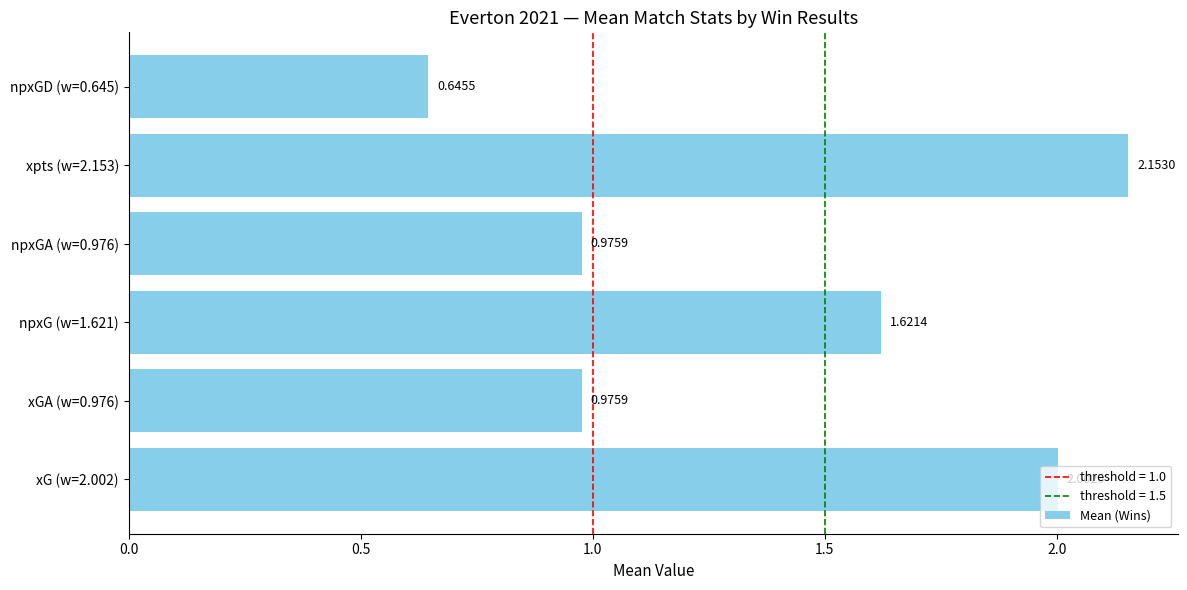

How many distinct data groups are displayed?

1